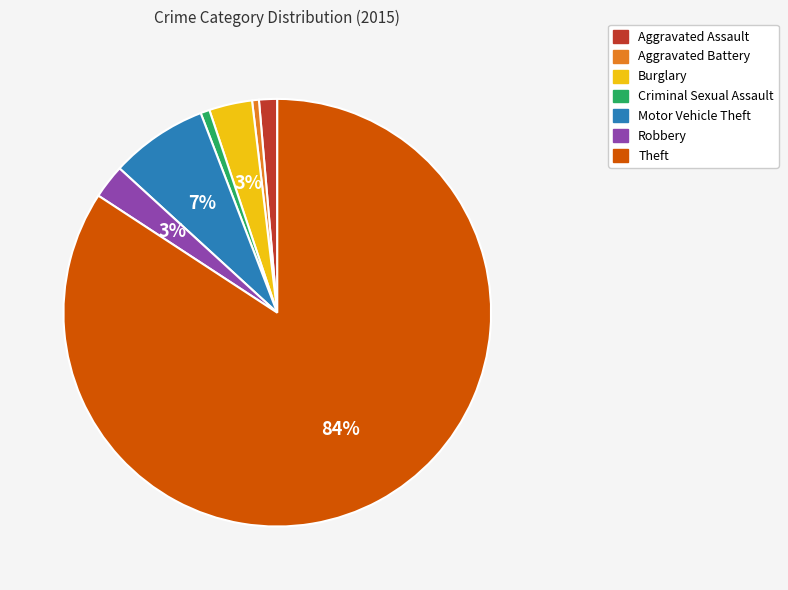

How many slices are in this pie chart?

7